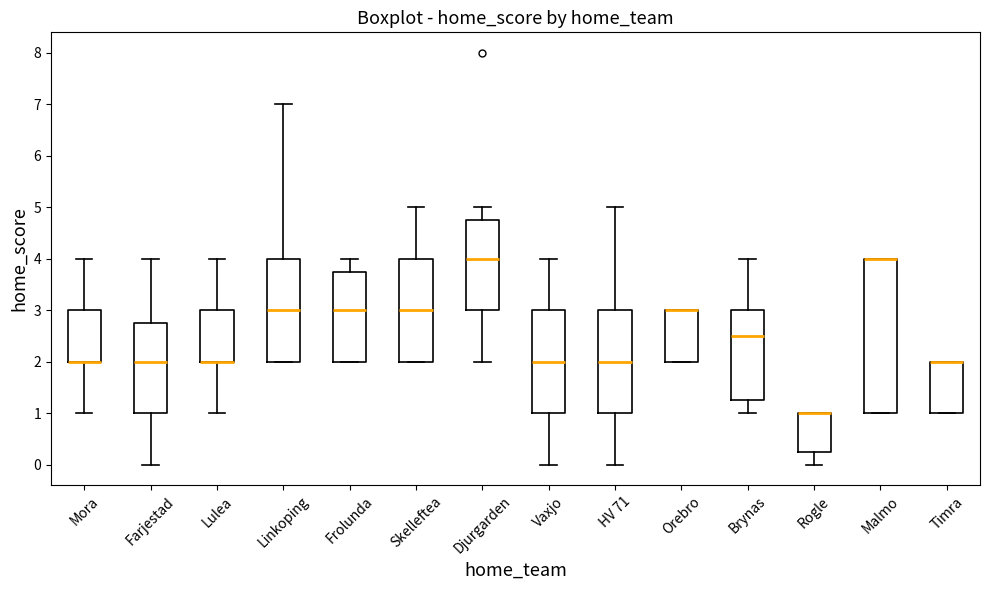

Where is the upper edge of the box for Rogle on the y-axis? The values are not printed on the chart, so give them approximately, as read against the axis.

1.0